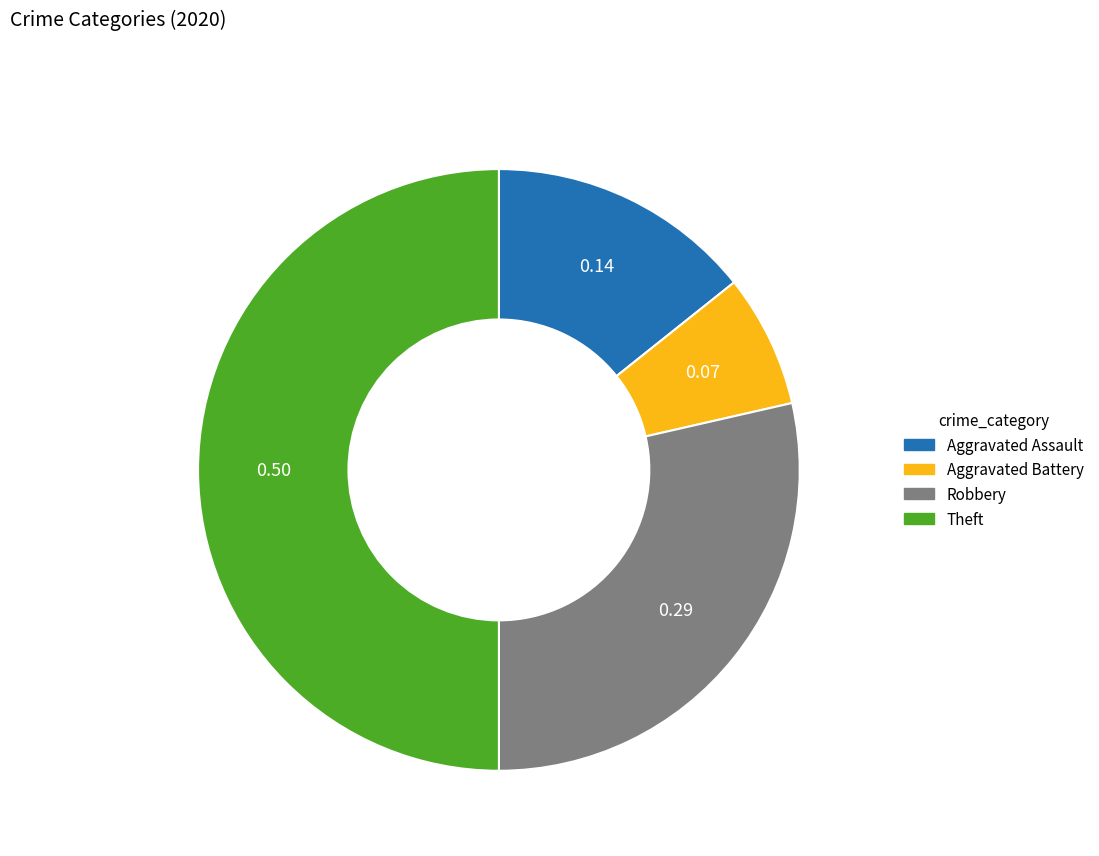

Does Robbery represent more than half of the total?

No